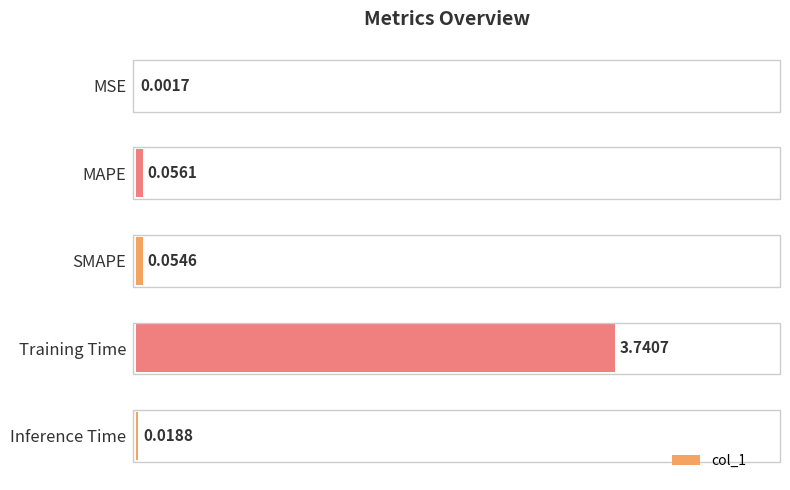

What is the sum of all values?

3.9